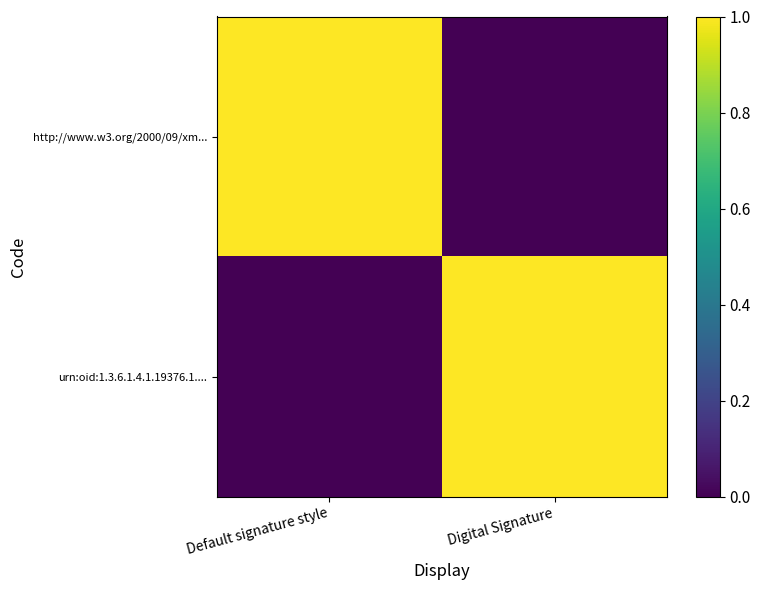

Which series has the largest total across all categories?

http://www.w3.org/2000/09/xm...